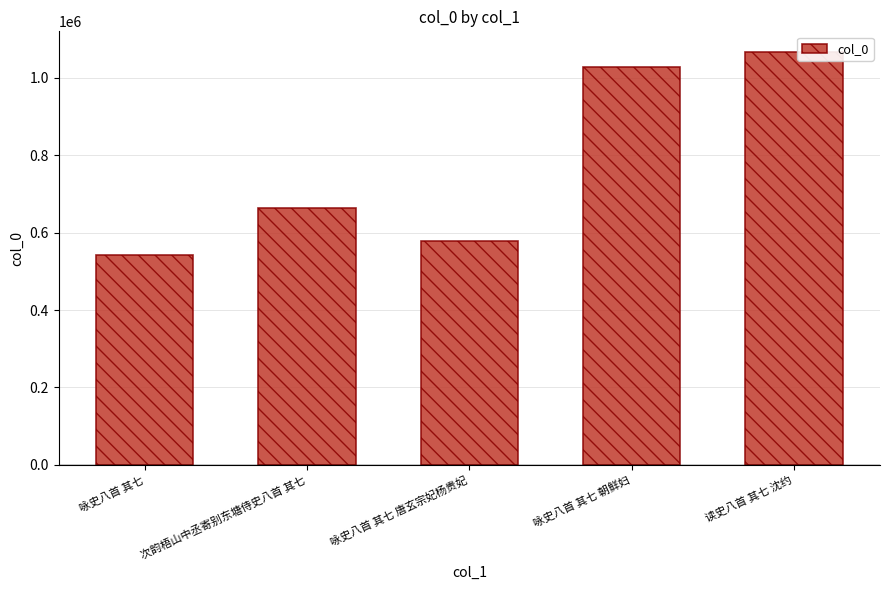

What is the label of the 1st bar from the left?

咏史八首 其七